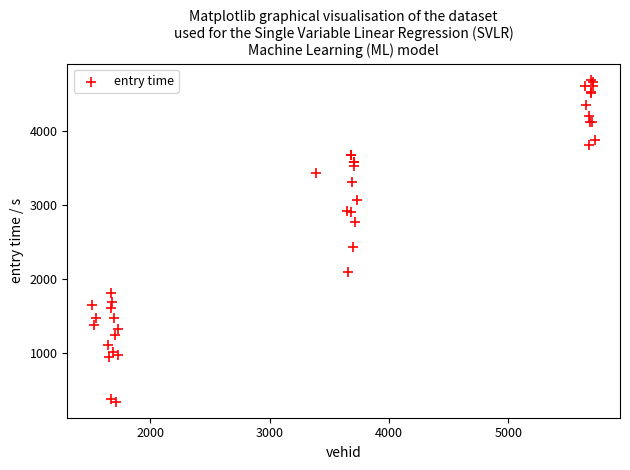

What Y value in the scatter plot is closest to 2519?

2434.0